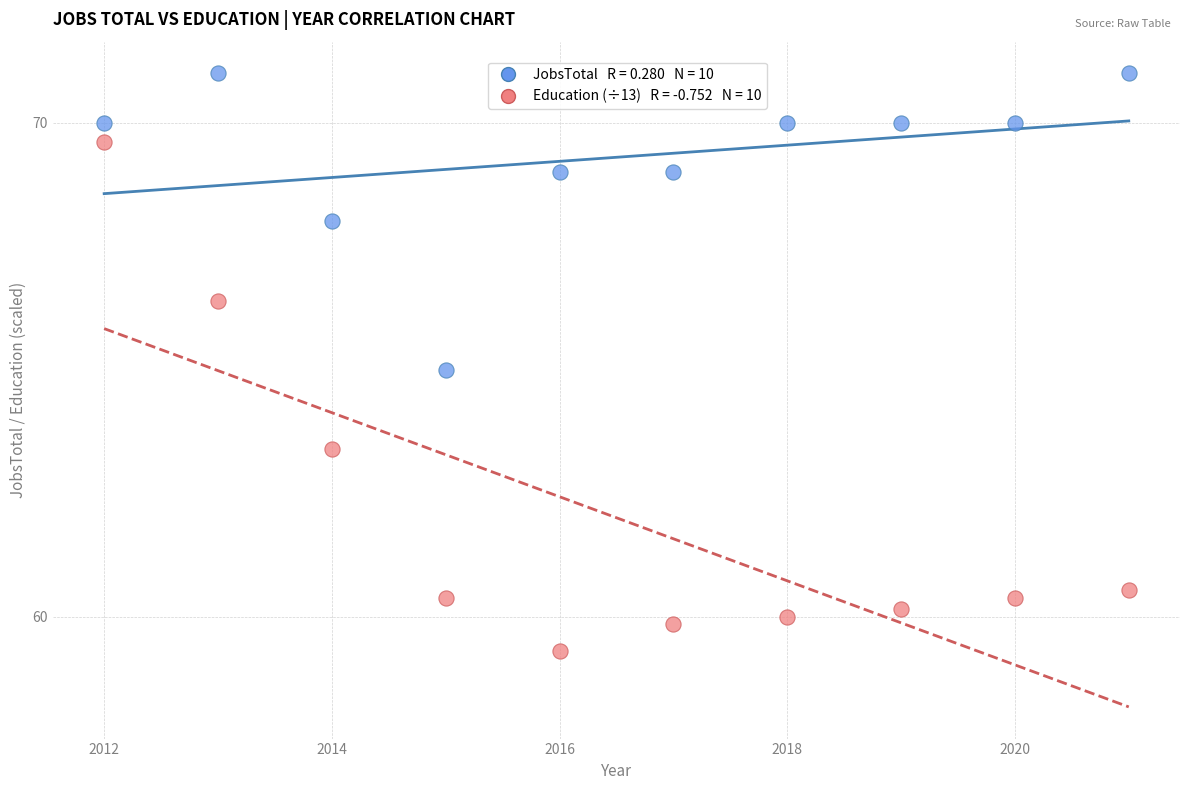

Across all data points, what is the range of X values (max minus min)?

9.0